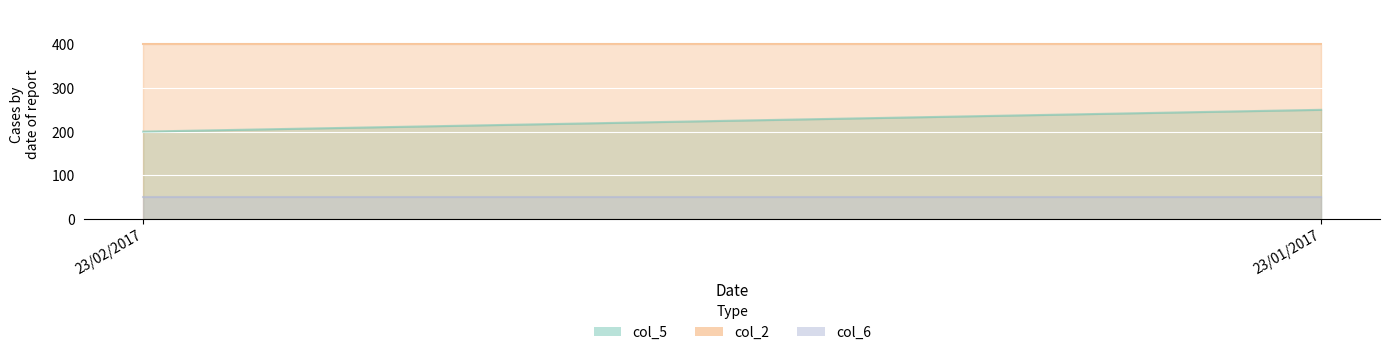

Rank the categories by col_6 value from highest to lowest.

23/02/2017, 23/01/2017